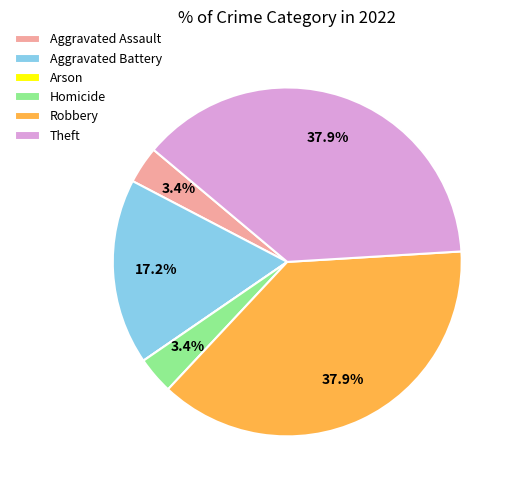

Which has a higher value, Theft or Homicide?

Theft